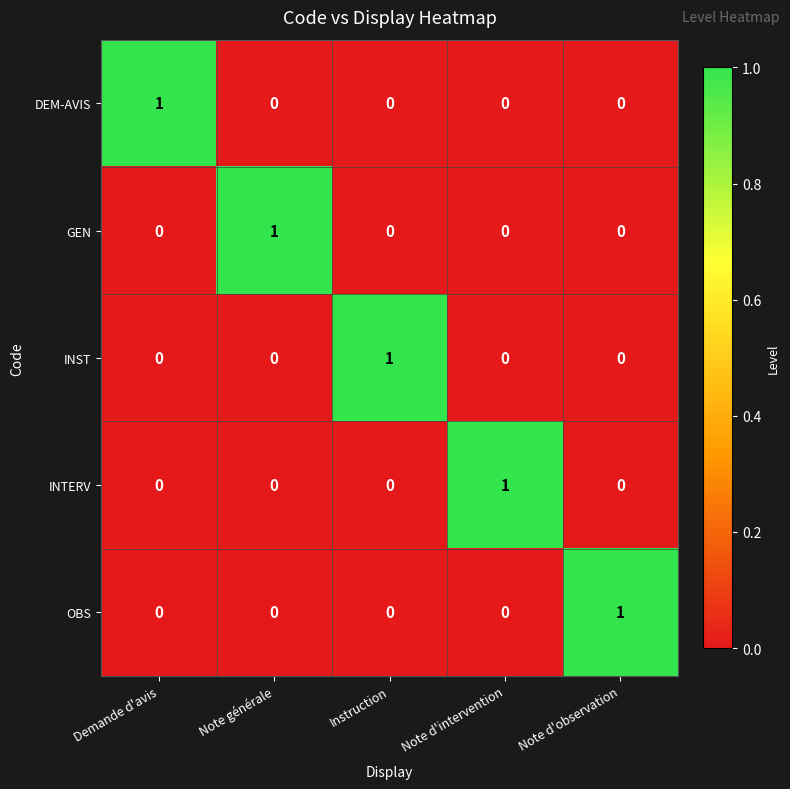

Is the value of OBS at Note d'observation greater than the value of GEN at Instruction?

Yes